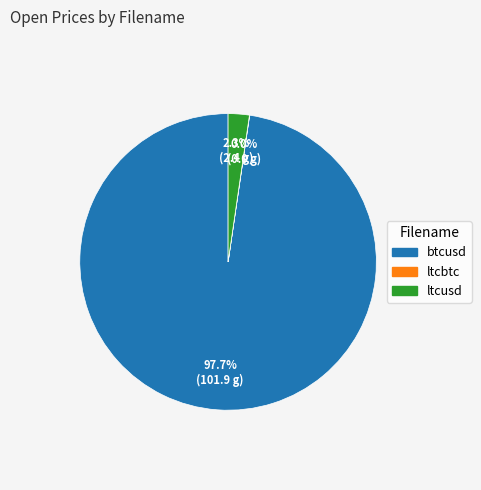

What portion of the pie excludes btcusd?

2.3%